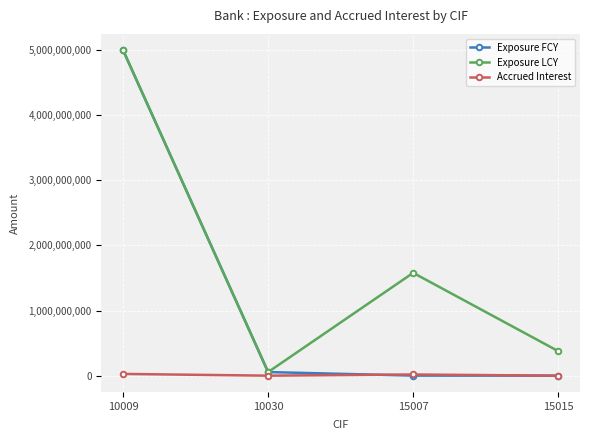

Between 10009 and 15007, which series saw the biggest shift?

Exposure FCY